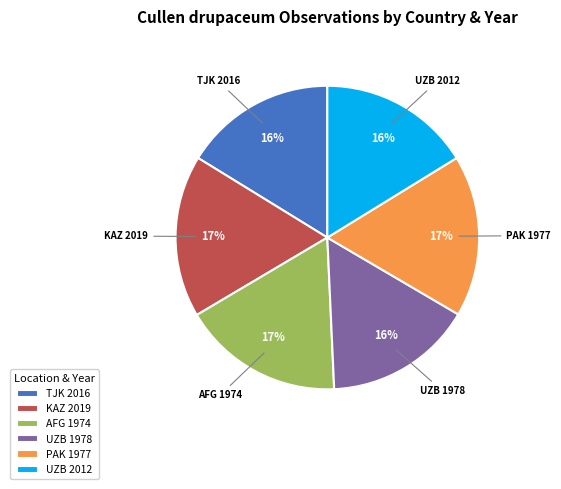

What is the ratio of the value at UZB 1978 to the value at AFG 1974?

0.9